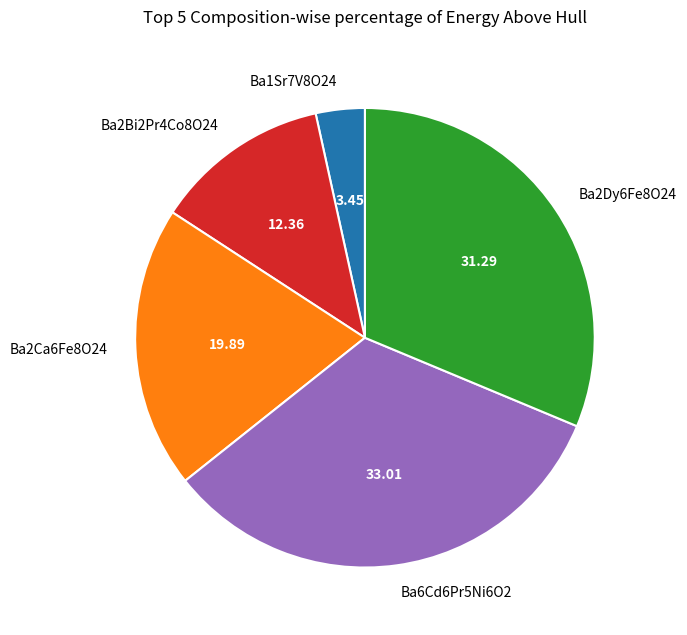

Which has a higher value, Ba2Ca6Fe8O24 or Ba2Bi2Pr4Co8O24?

Ba2Ca6Fe8O24